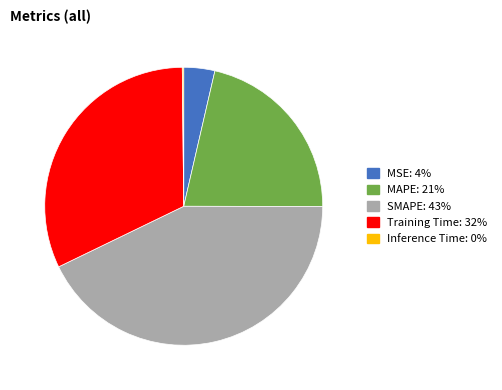

Which slice is the largest?

SMAPE